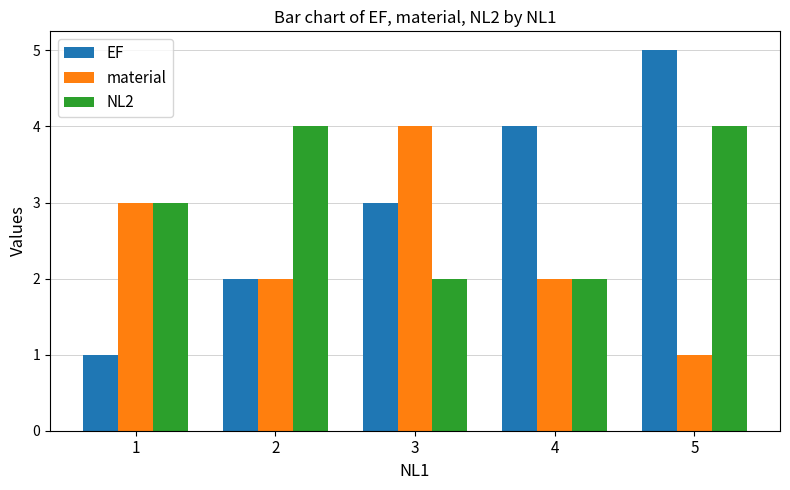

Which series has the widest spread of values?

EF